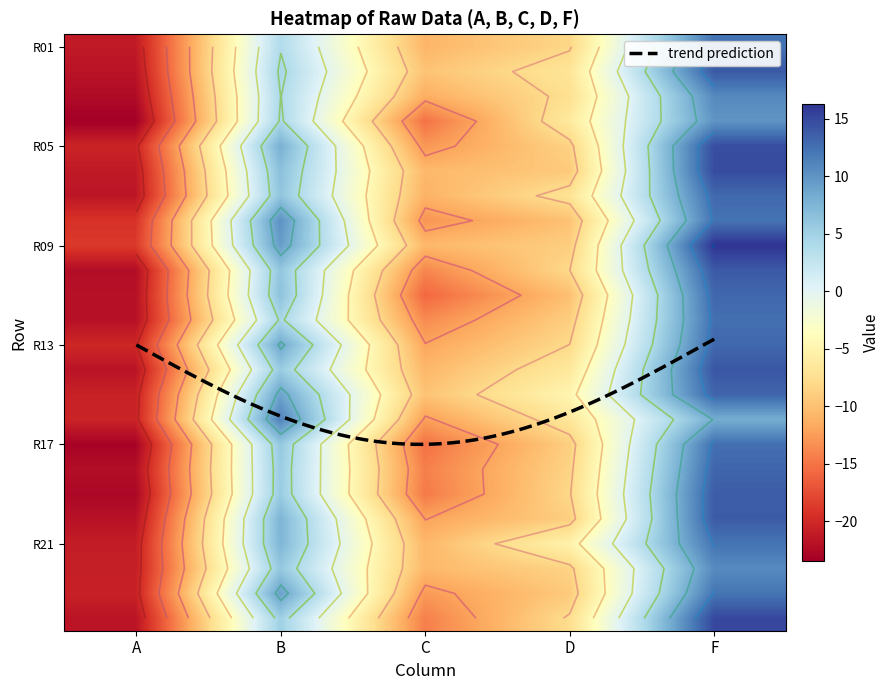

Rank the categories by F value from lowest to highest.

15, 3, 21, 2, 22, 20, 7, 0, 16, 11, 6, 12, 10, 17, 14, 18, 19, 9, 1, 13, 4, 5, 23, 8